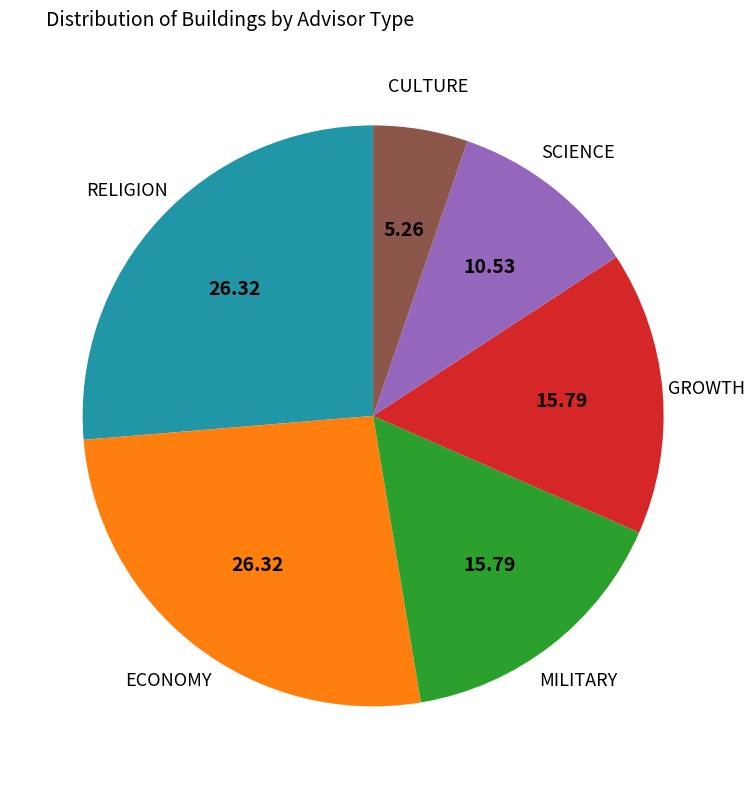

Between CULTURE and GROWTH, which is larger?

GROWTH